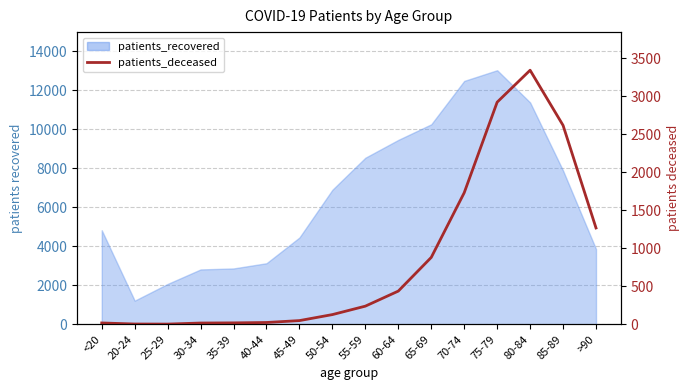

What is the label of the 13th point from the right?

30-34